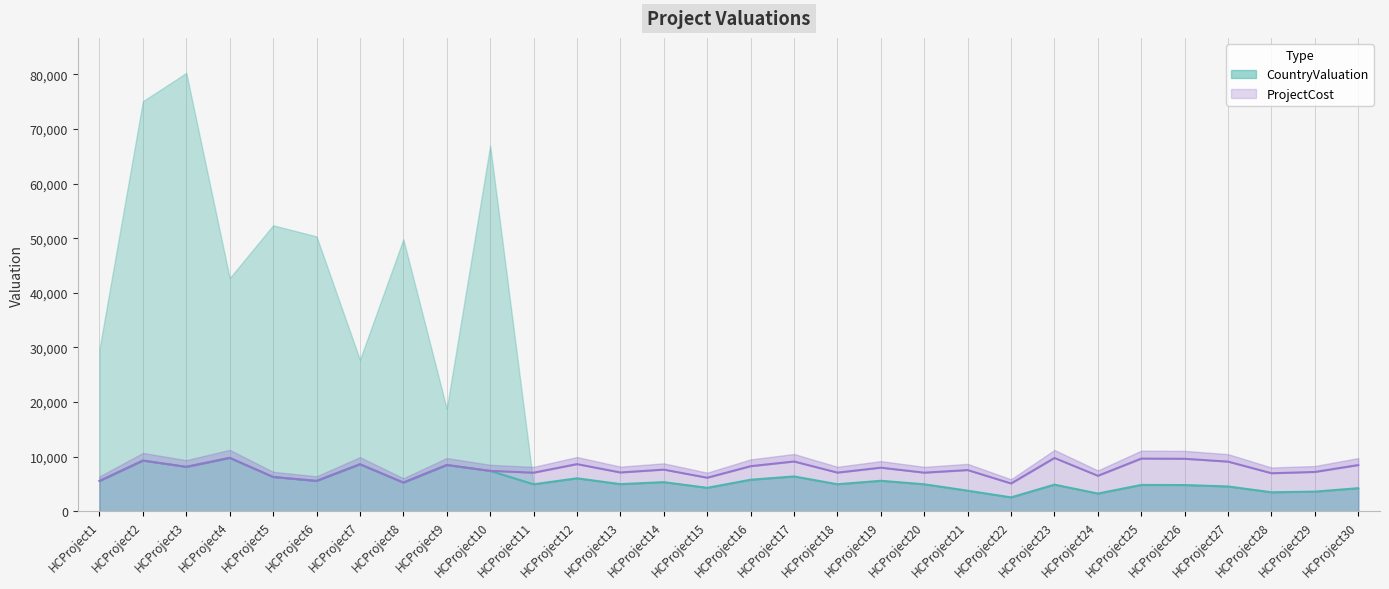

Which category has the lowest value in the CountryValuation series?

HCProject22